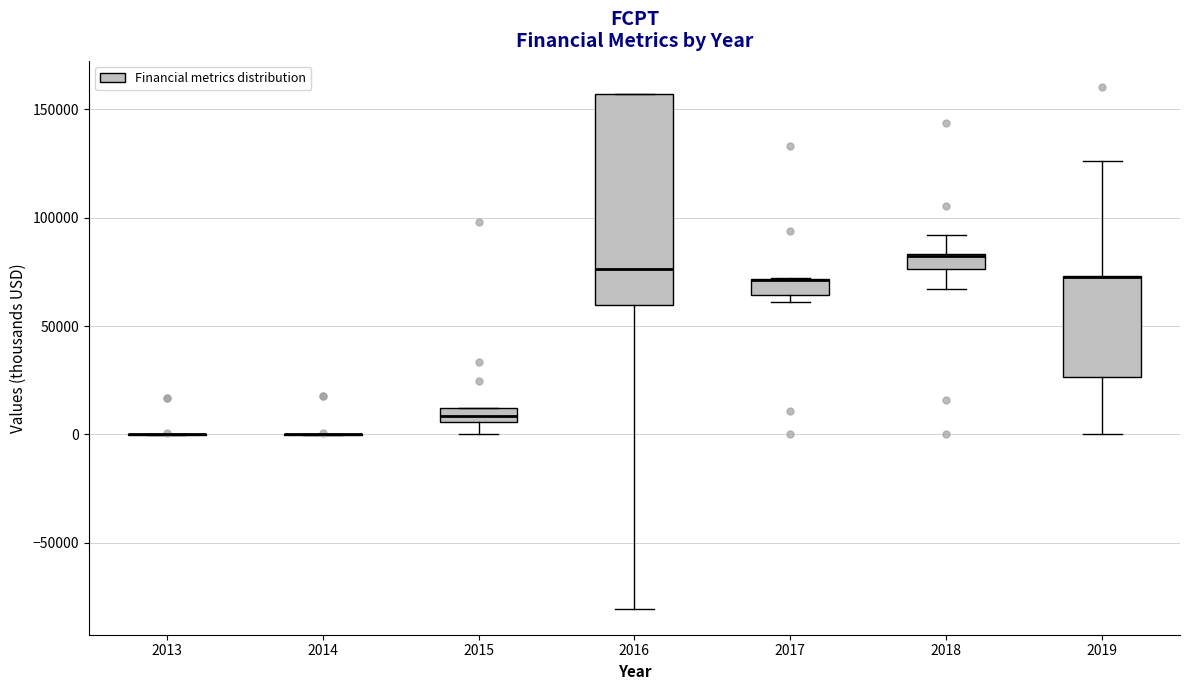

Where does the lower whisker of the box at x = 2016 end on the y-axis? The values are not printed on the chart, so give them approximately, as read against the axis.

-80000